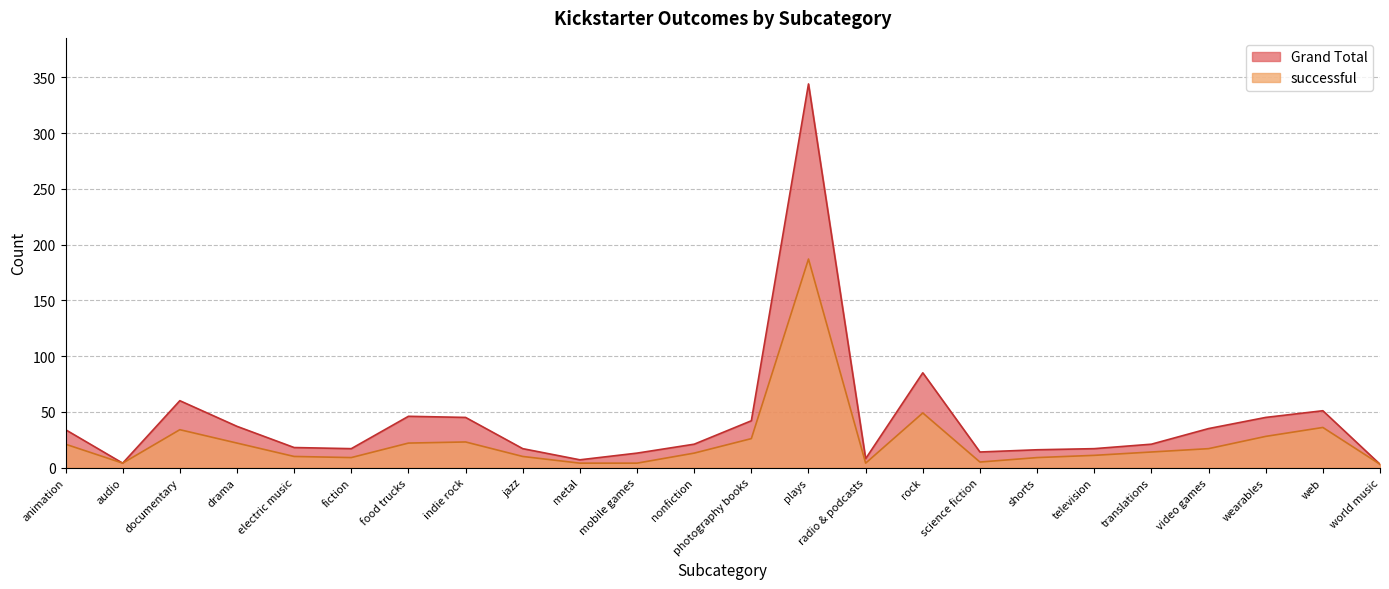

What is the label of the 1st point from the left?

animation